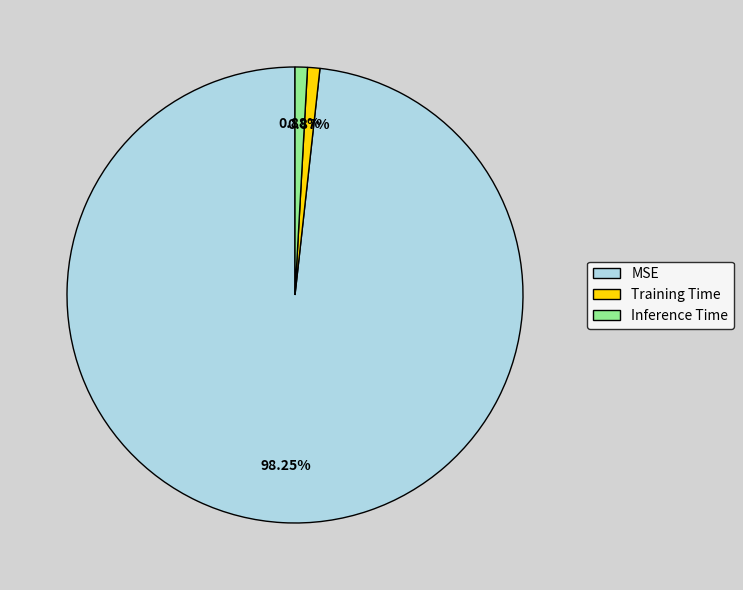

How many segments does this pie chart have?

3